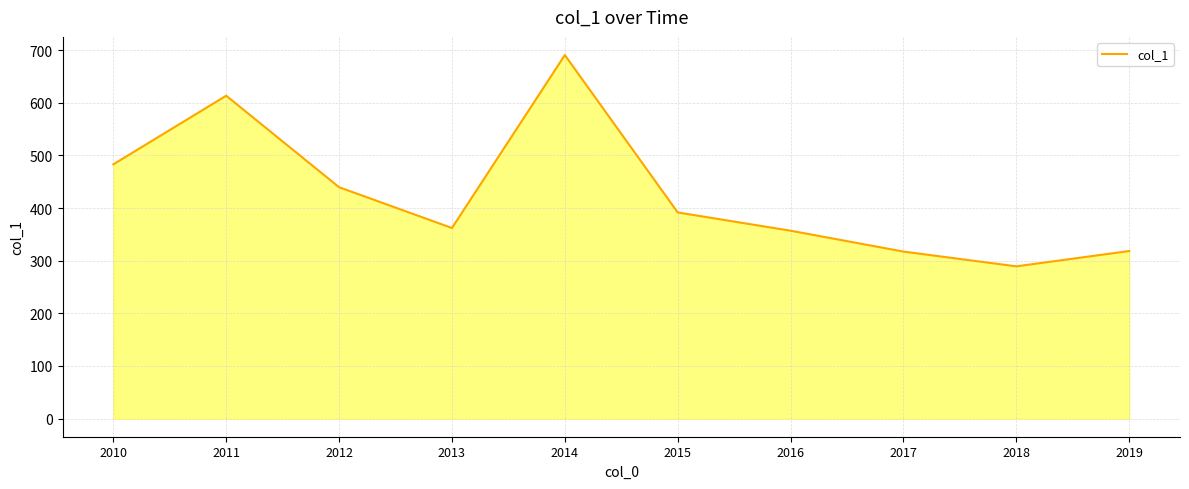

How many lines are shown in the chart?

1